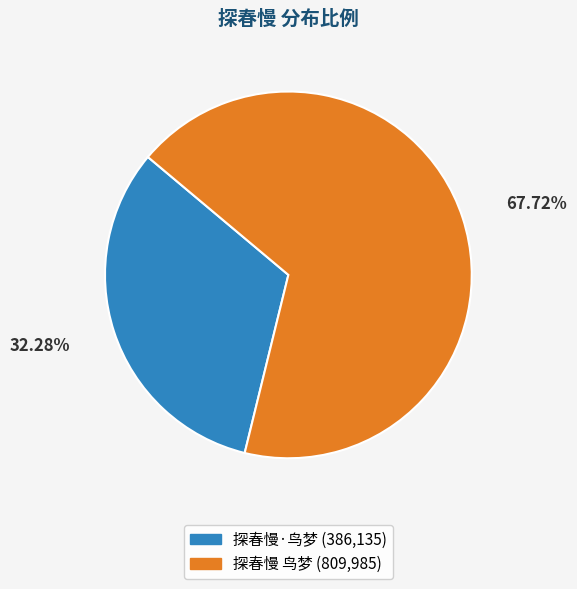

True or false: 探春慢·鸟梦 accounts for 22% of the total.

False